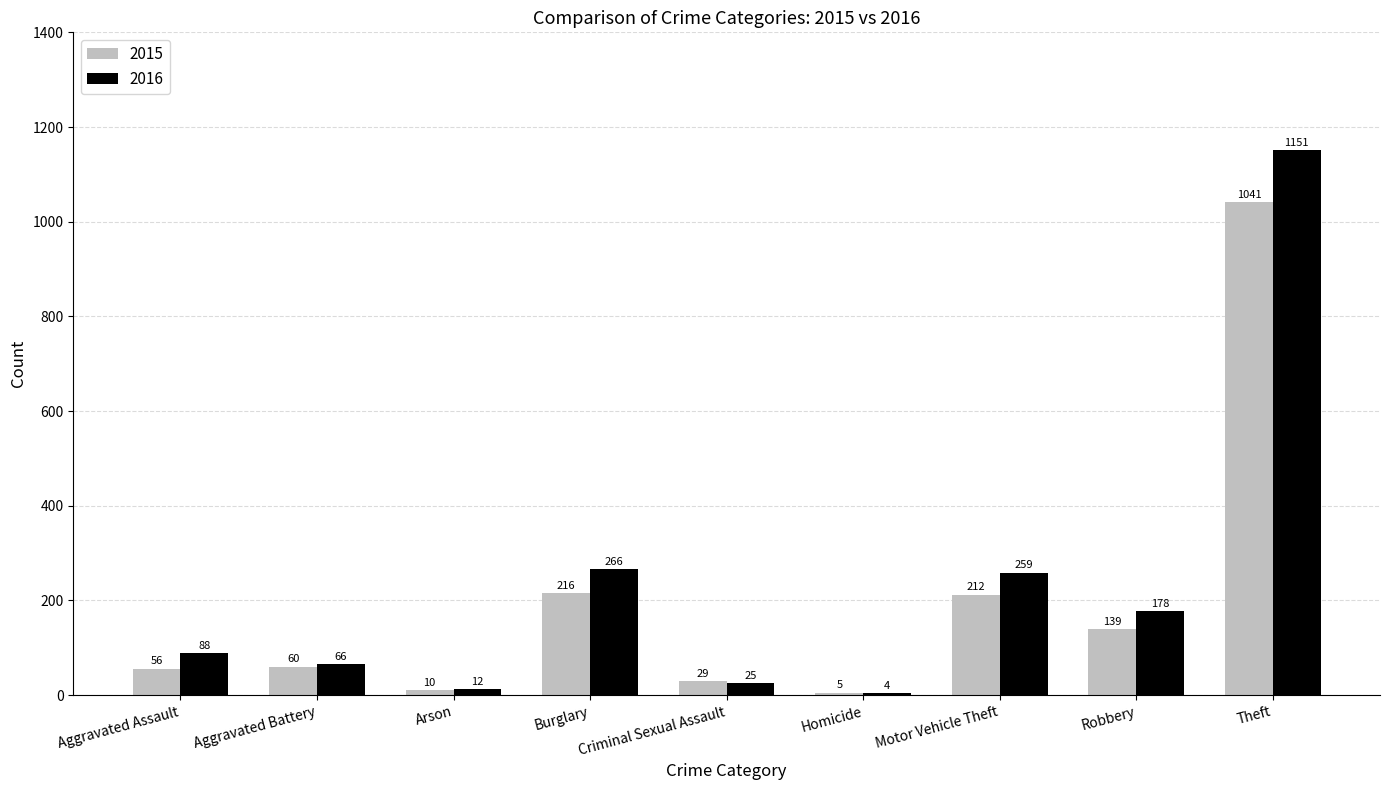

Is it true that 2015 equals 213 at Robbery?

False